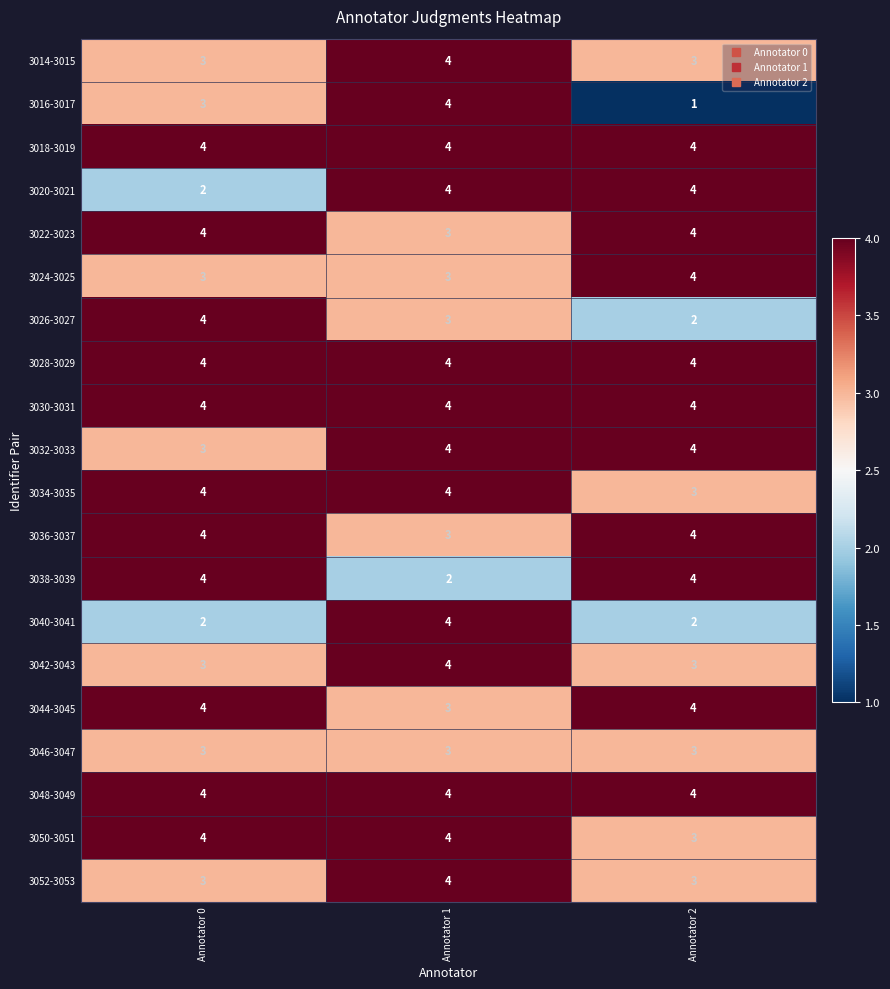

What is the total value across all series at Annotator 2?

67